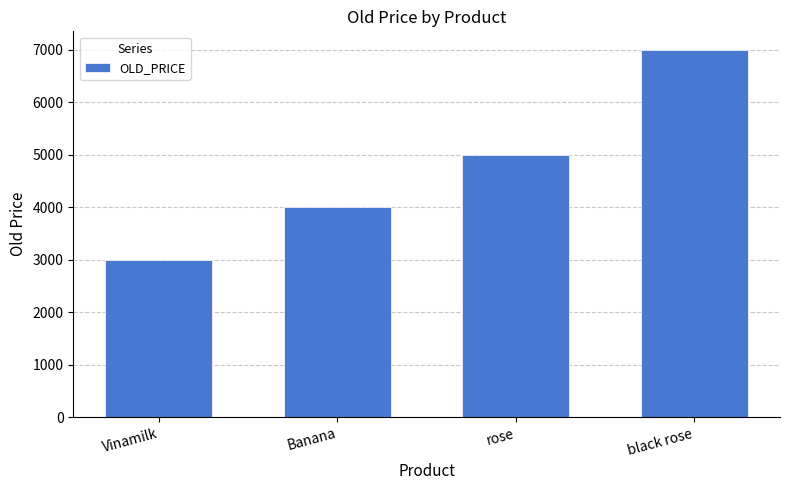

What is the change in value from Vinamilk to rose?

+2000